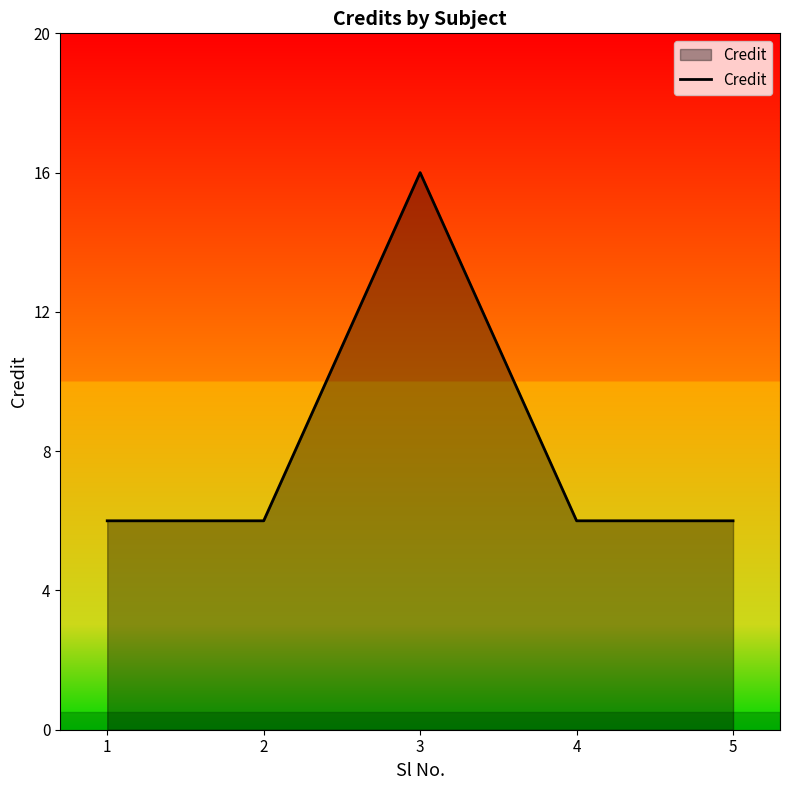

Reading left to right, transcribe all the data shown in this chart.

1=6	2=6	3=16	4=6	5=6